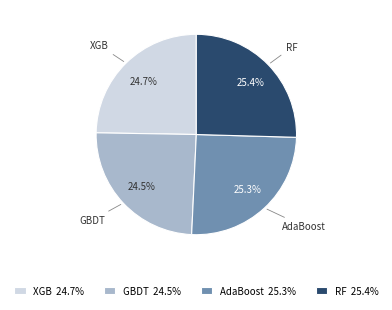

Which has a higher value, AdaBoost or GBDT?

AdaBoost